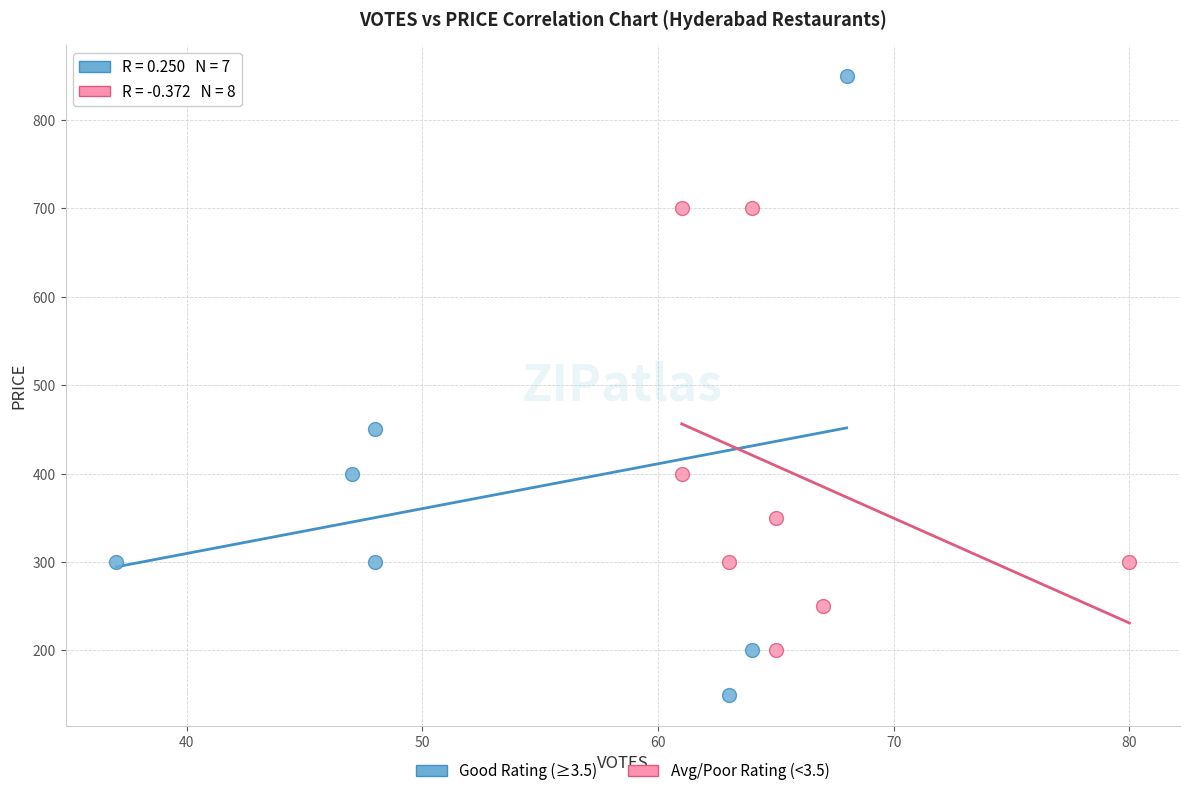

Which series has the largest Y range (max minus min)?

Good Rating (≥3.5)